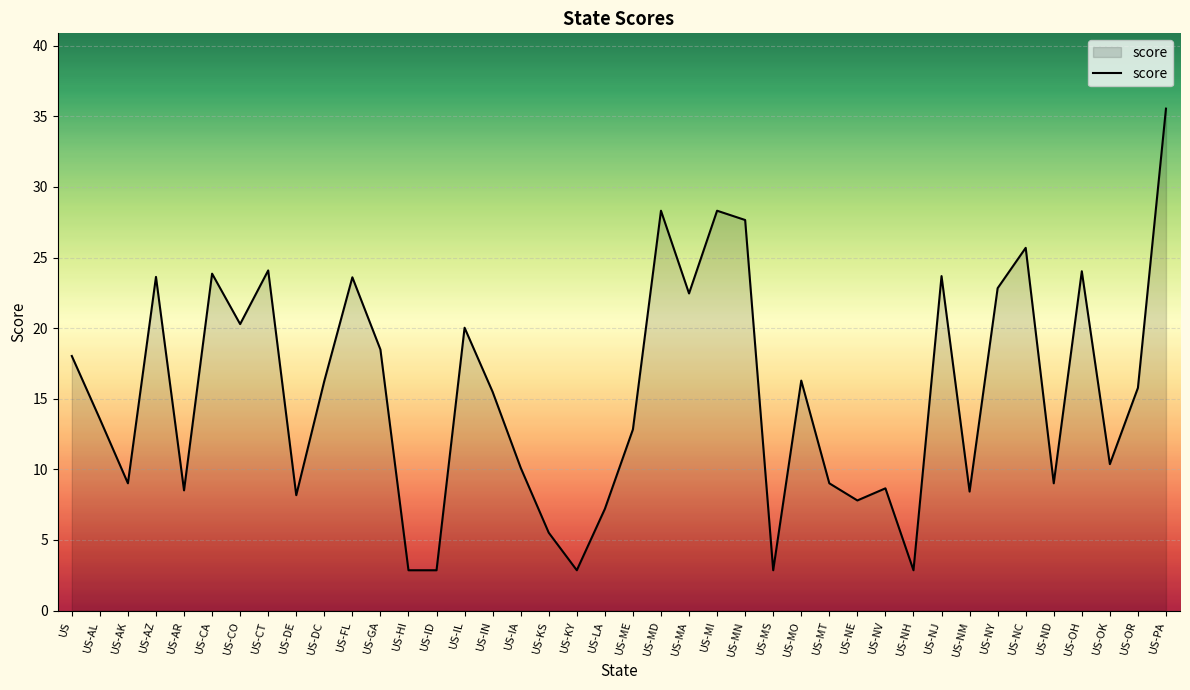

At which category does the chart reach its peak across all series?

US-PA